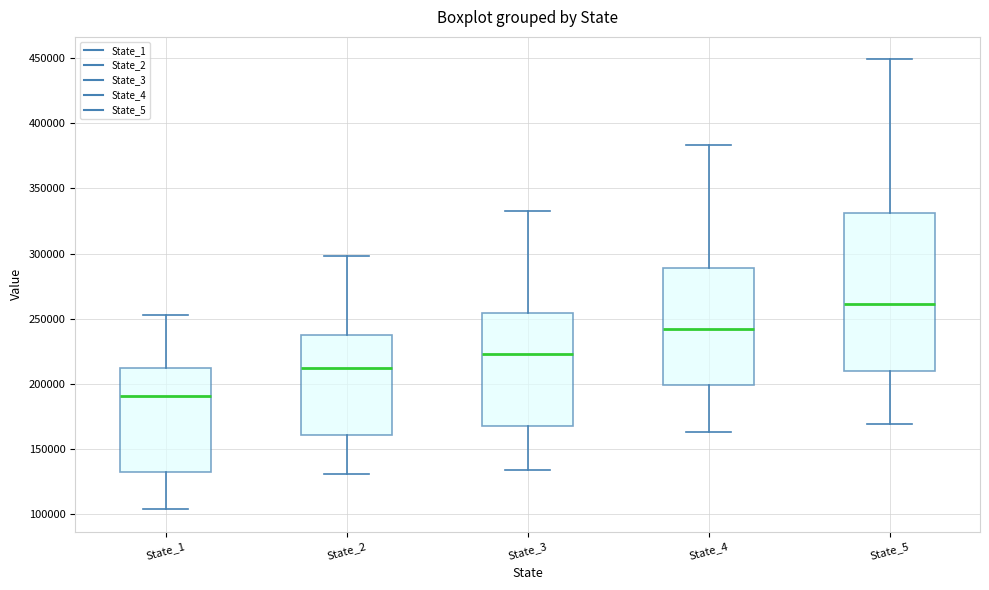

Reading left to right, read every box against the y-axis: the position of its median line, the range the box covers, and the ends of its whiskers. The values are not printed on the chart, so give them approximately, as read against the axis.

State_1: median 190000, box 130000 to 210000, whiskers 105000 to 255000
State_2: median 215000, box 160000 to 235000, whiskers 130000 to 300000
State_3: median 225000, box 170000 to 255000, whiskers 135000 to 330000
State_4: median 240000, box 200000 to 290000, whiskers 165000 to 385000
State_5: median 260000, box 210000 to 330000, whiskers 170000 to 450000